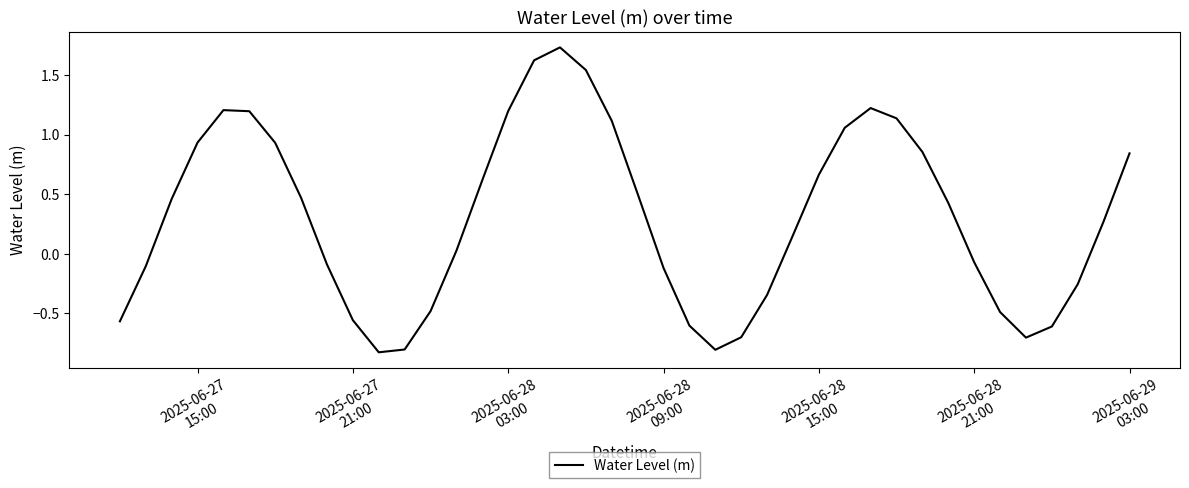

What is the difference between the maximum and minimum values?

2.6